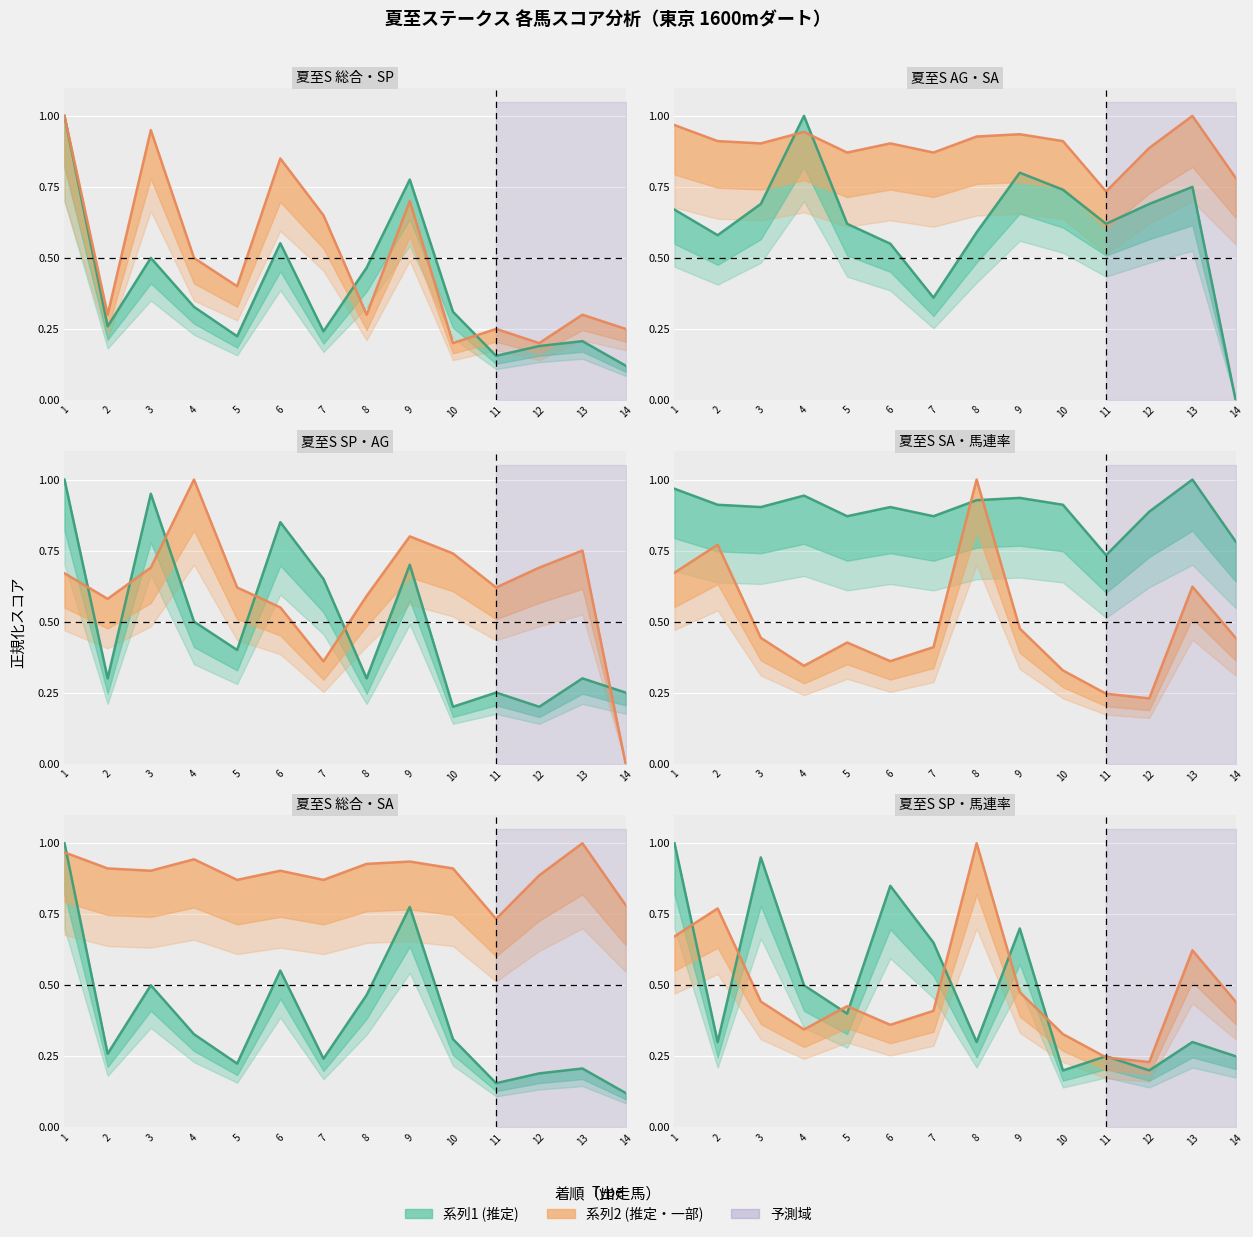

What is the value of the 総合値 point at the 5th from the left?

0.2